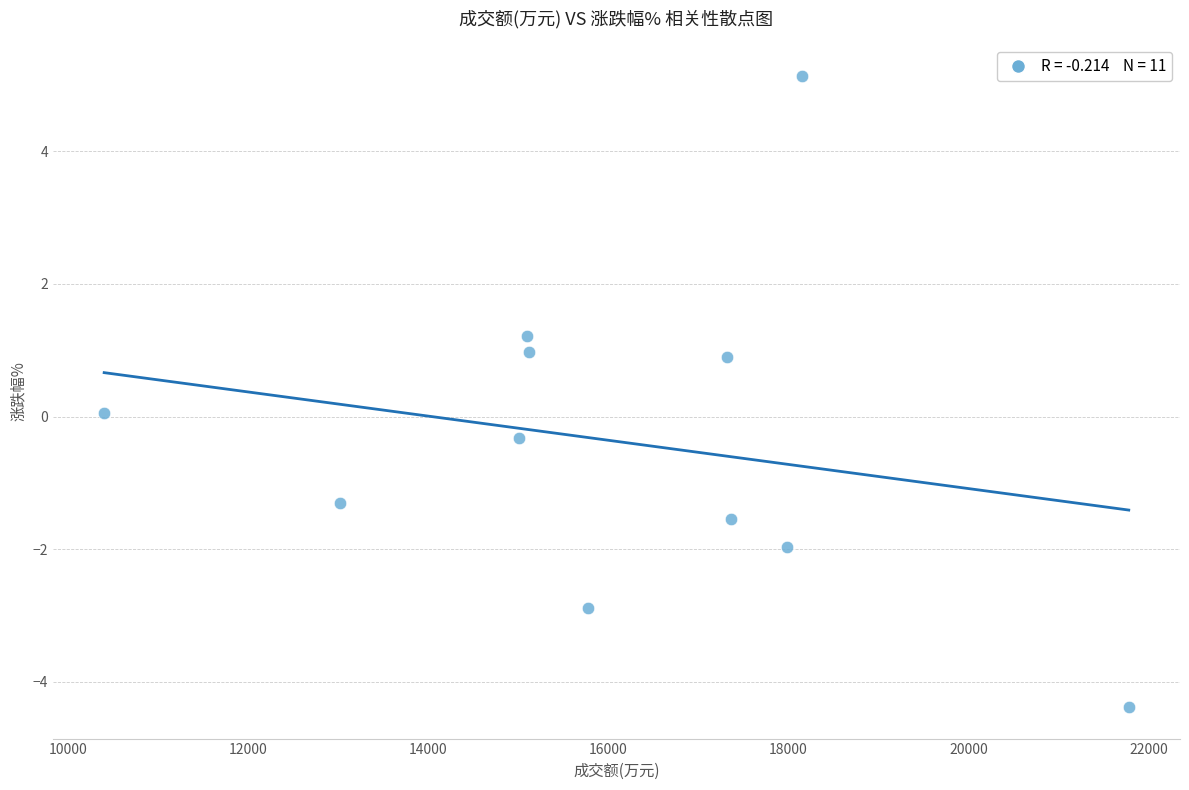

What is the average Y value?

-0.4